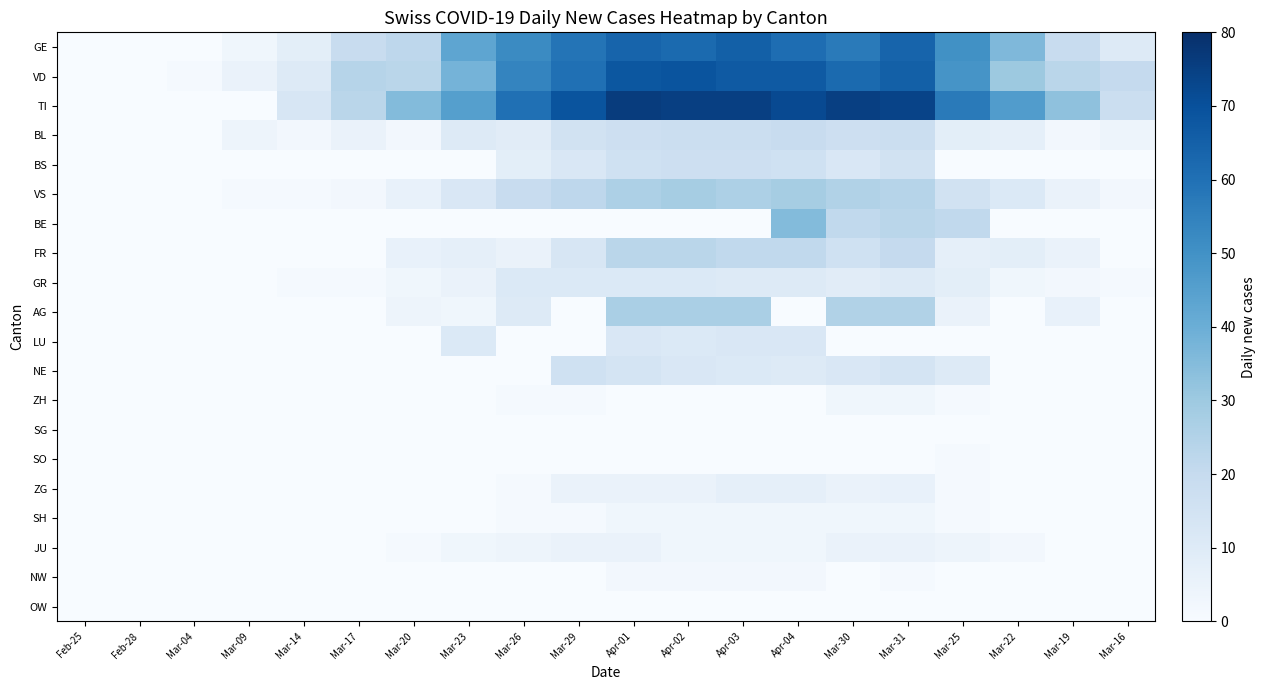

Which category has the lowest value across all series?

Feb-25